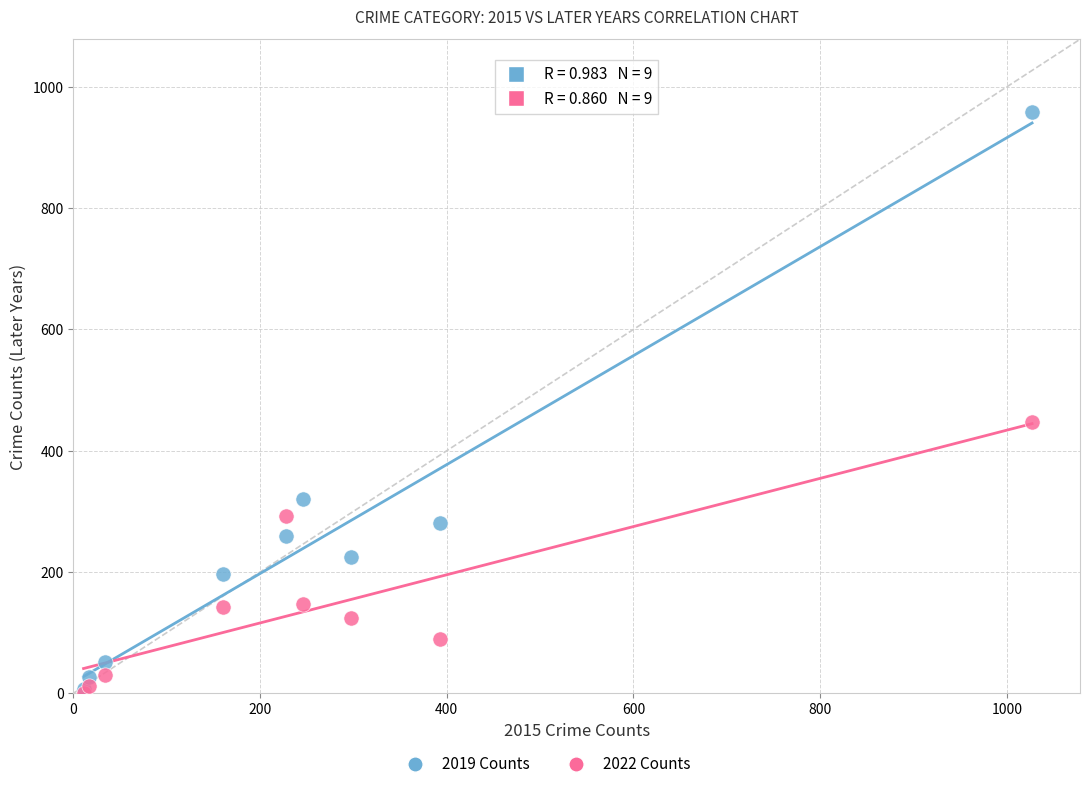

Across all series, what Y value is closest to 480?

448